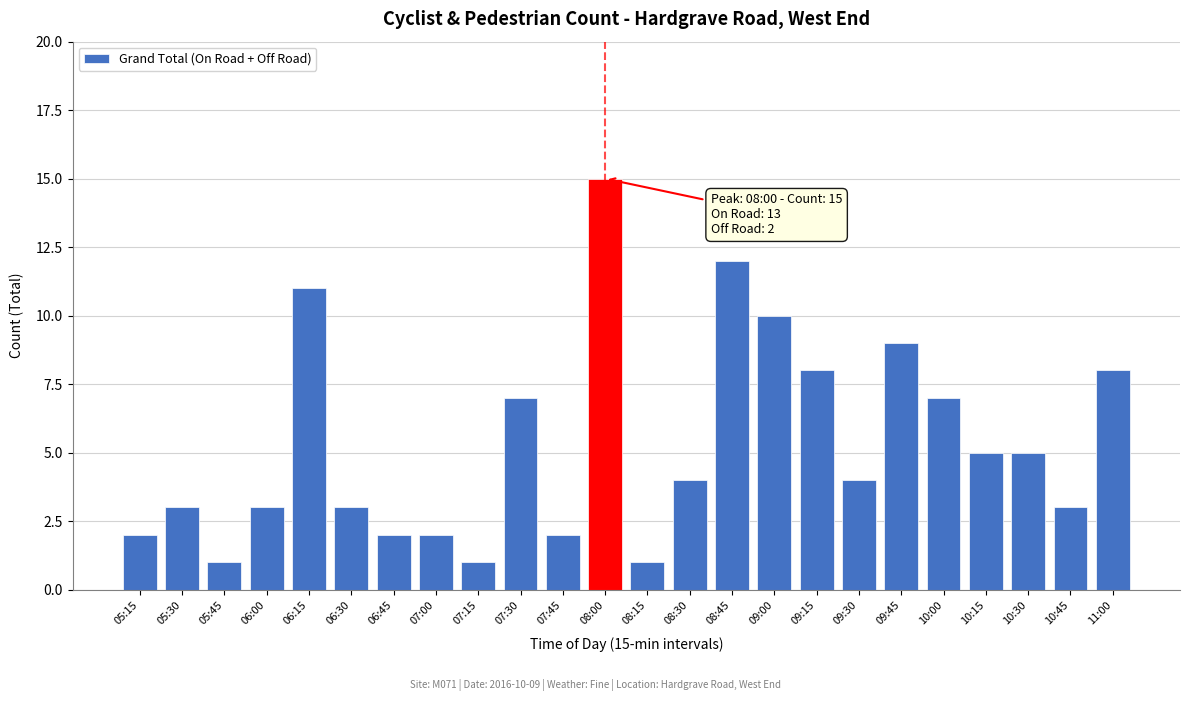

Reading left to right, transcribe all the data shown in this chart.

05:15=2	05:30=3	05:45=1	06:00=3	06:15=11	06:30=3	06:45=2	07:00=2	07:15=1	07:30=7	07:45=2	08:00=15	08:15=1	08:30=4	08:45=12	09:00=10	09:15=8	09:30=4	09:45=9	10:00=7	10:15=5	10:30=5	10:45=3	11:00=8